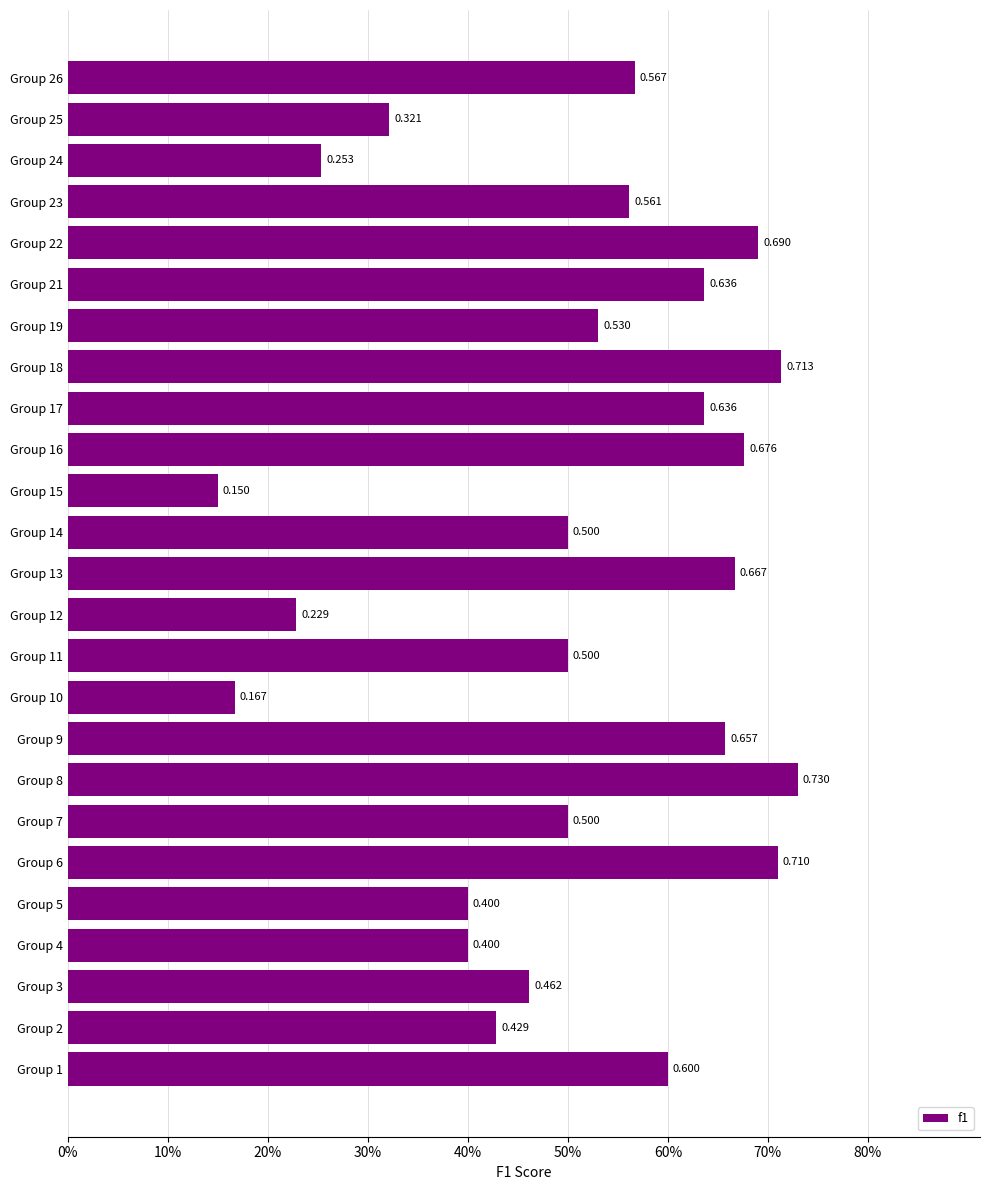

At which category does the chart reach its minimum across all series?

Group 15